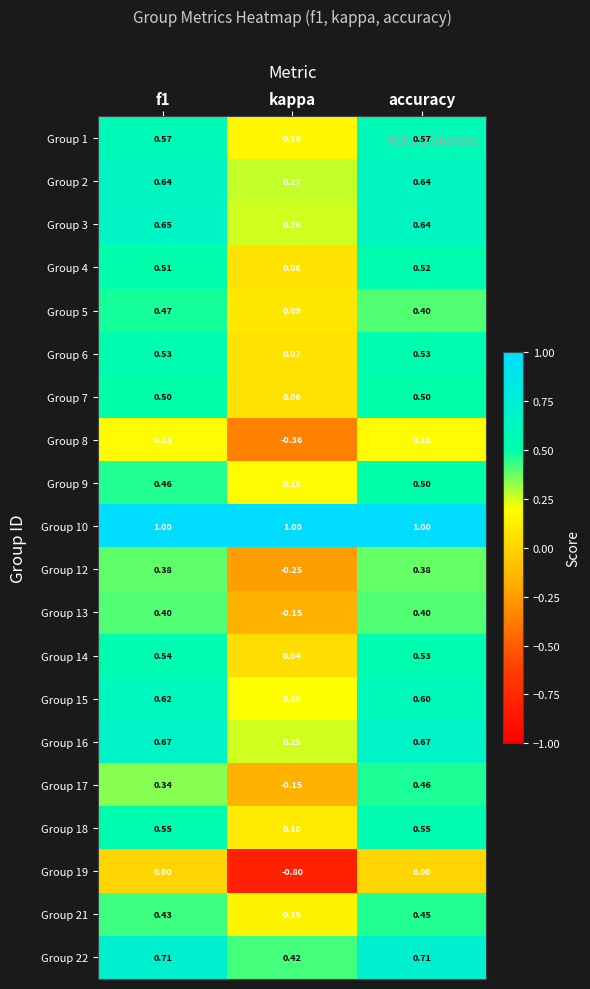

Is the value of Group 18 at accuracy greater than the value of Group 21 at kappa?

Yes